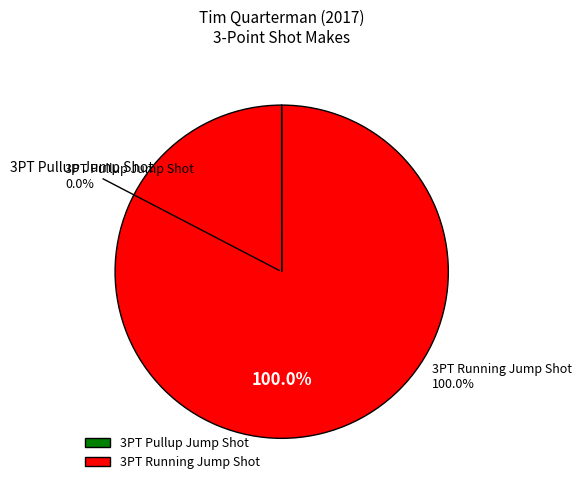

To the nearest percent, what is the difference between the largest and smallest slice percentages?

100%